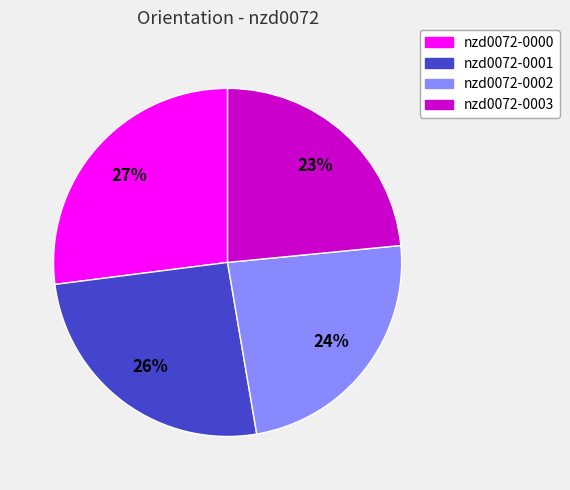

True or false: nzd0072-0003 accounts for 35% of the total.

False